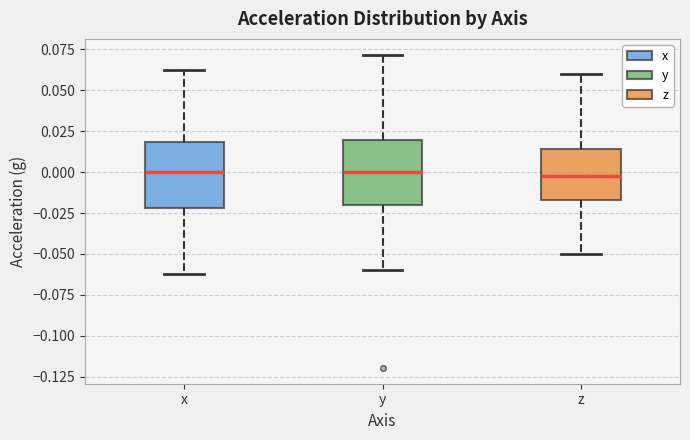

Reading left to right, read every box against the y-axis: the position of its median line, the range the box covers, and the ends of its whiskers. The values are not printed on the chart, so give them approximately, as read against the axis.

x: median 0.000, box -0.020 to 0.020, whiskers -0.060 to 0.060
y: median 0.000, box -0.020 to 0.020, whiskers -0.060 to 0.070
z: median 0.000, box -0.015 to 0.015, whiskers -0.050 to 0.060